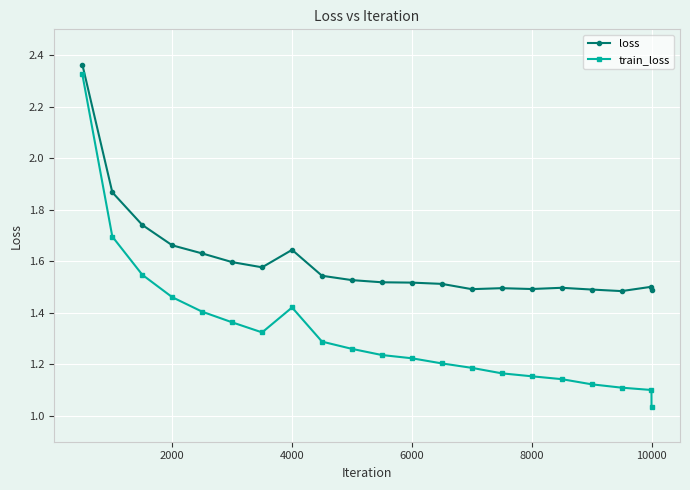

Rank the series by their average value, from highest to lowest.

loss, train_loss